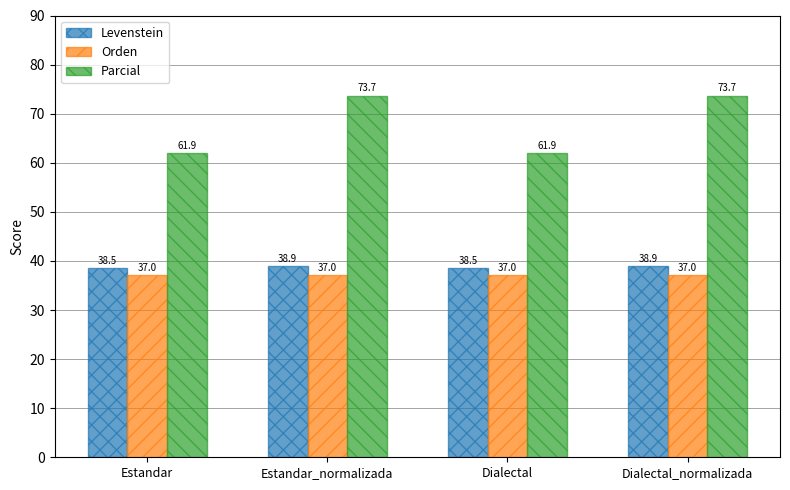

What is the minimum value for Levenstein?

38.5